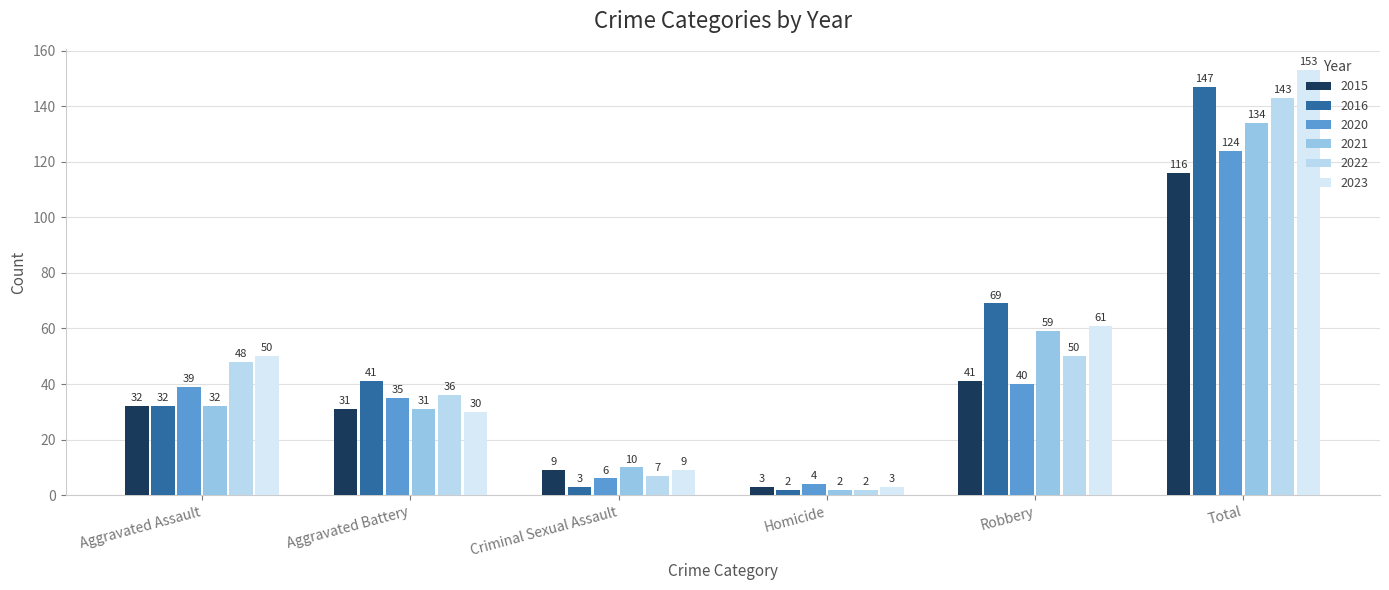

Reading left to right, what are all the values shown in this chart?

2015: 32	31	9	3	41	116
2016: 32	41	3	2	69	147
2020: 39	35	6	4	40	124
2021: 32	31	10	2	59	134
2022: 48	36	7	2	50	143
2023: 50	30	9	3	61	153